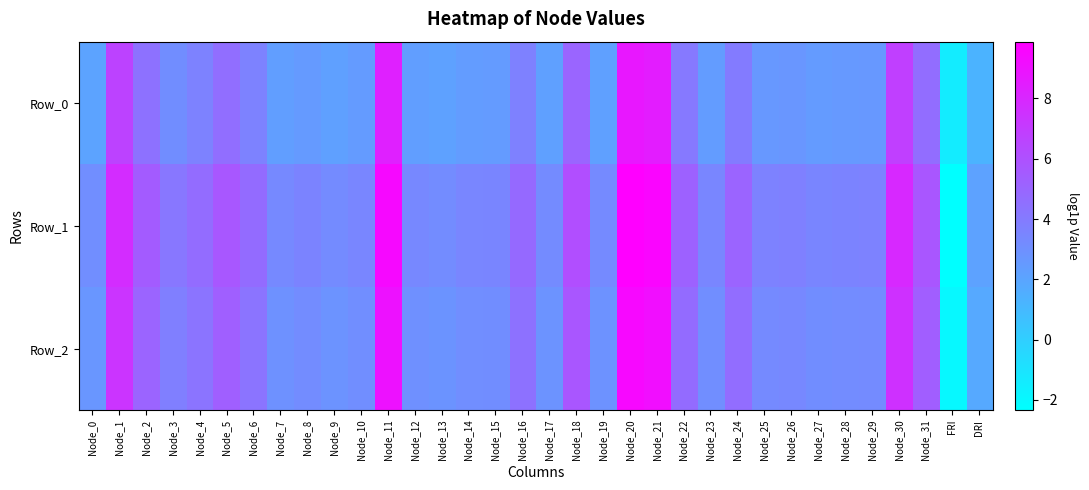

Which label corresponds to the smallest value in the chart?

FRI